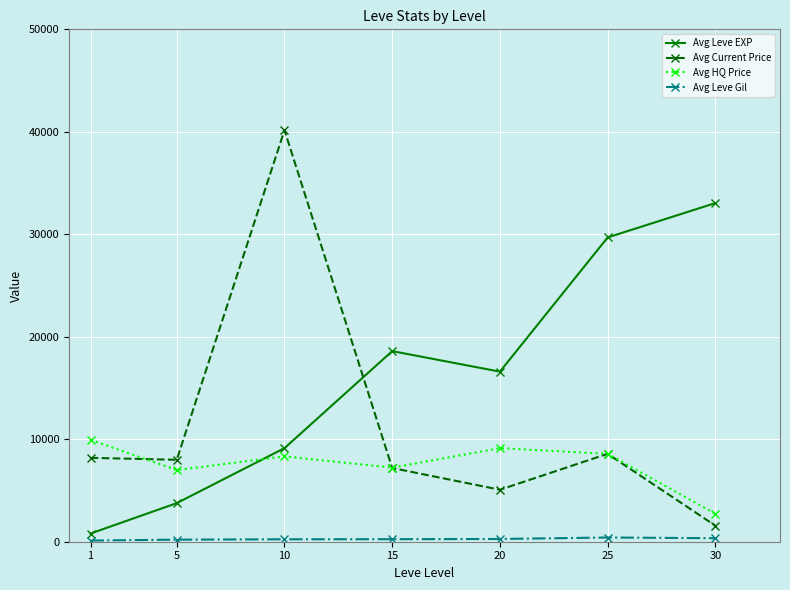

How many series are shown in this chart?

4